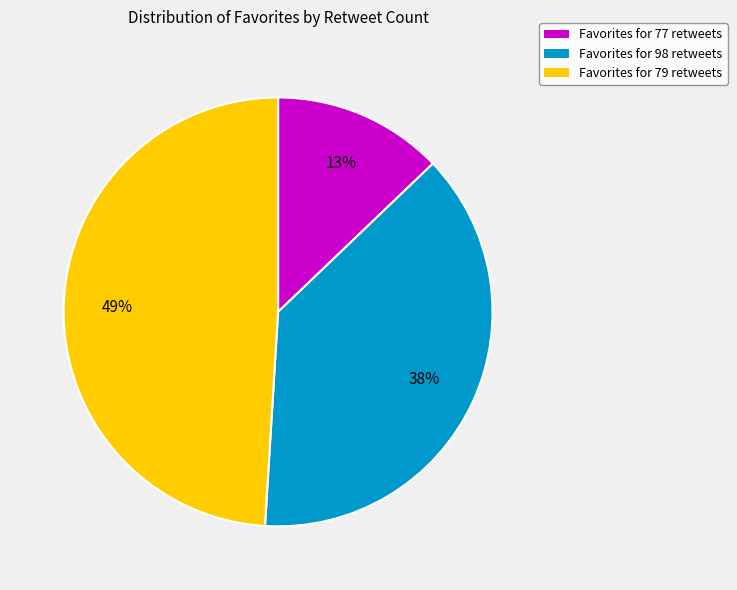

Combined, do Favorites for 79 retweets and Favorites for 77 retweets account for over 50%?

Yes